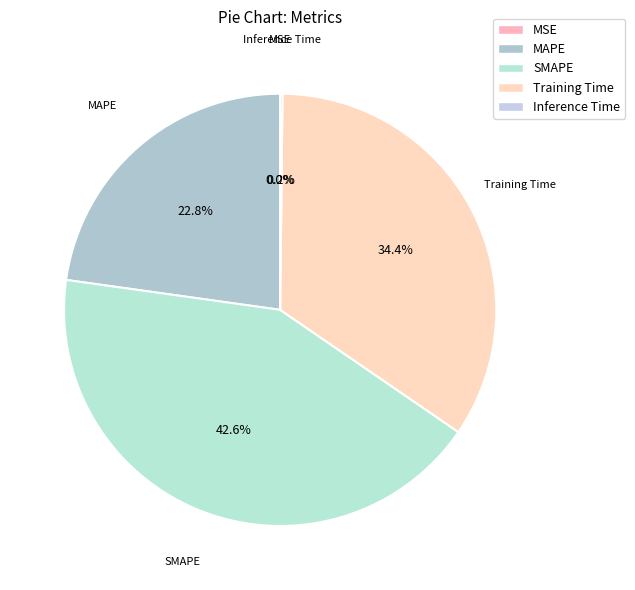

Approximately how many times larger is the value at Training Time compared to SMAPE?

0.8